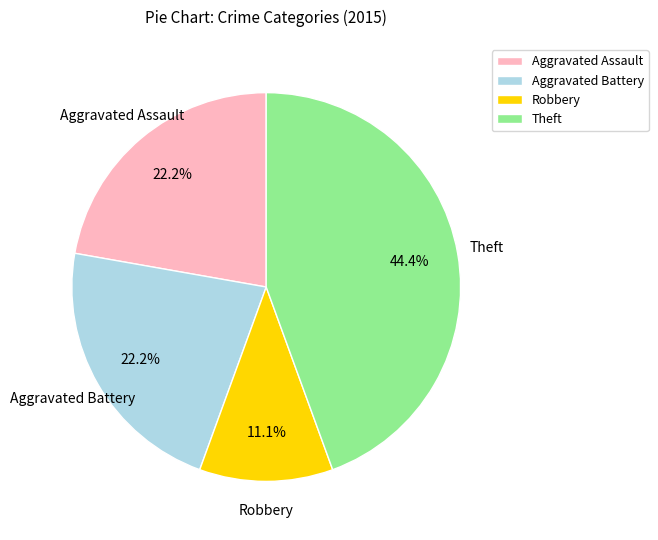

What percentage is the Theft slice, to the nearest percent?

44%